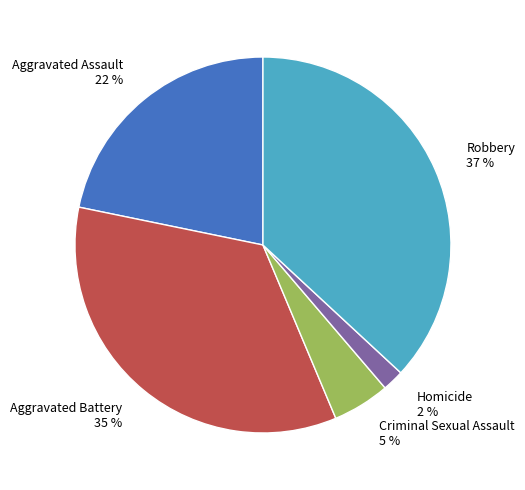

To the nearest percent, what is the difference between the Aggravated Battery and Criminal Sexual Assault slice percentages?

30%